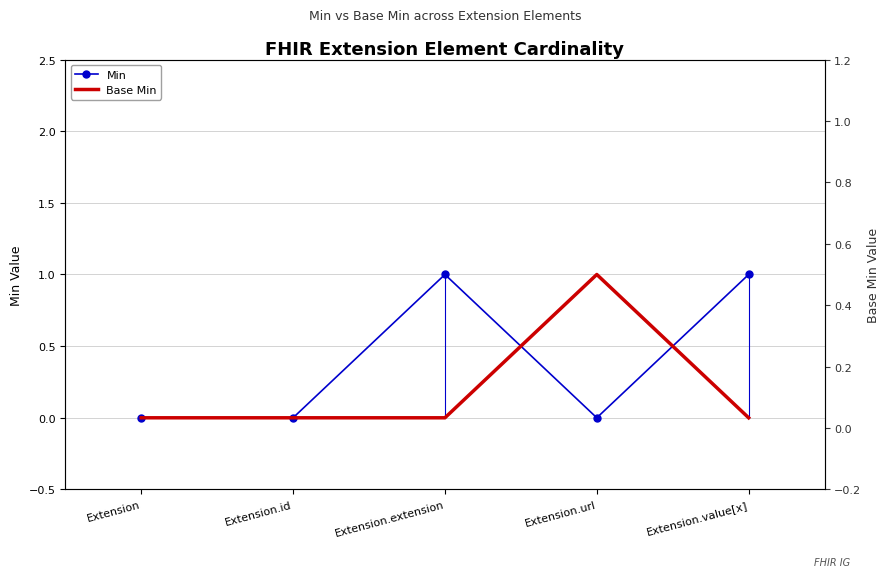

True or false: Base Min has a value of 0 at Extension.url.

False